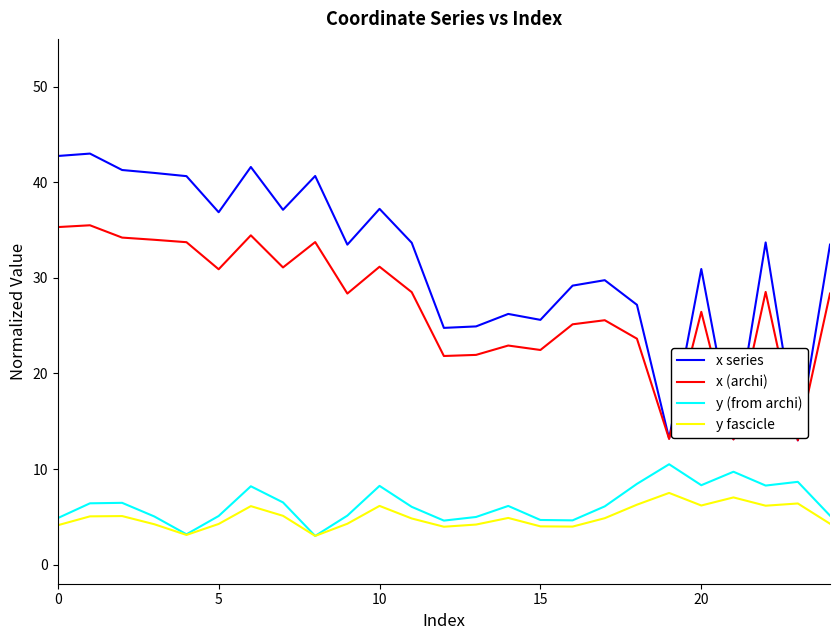

What is the greatest value displayed?

43.0